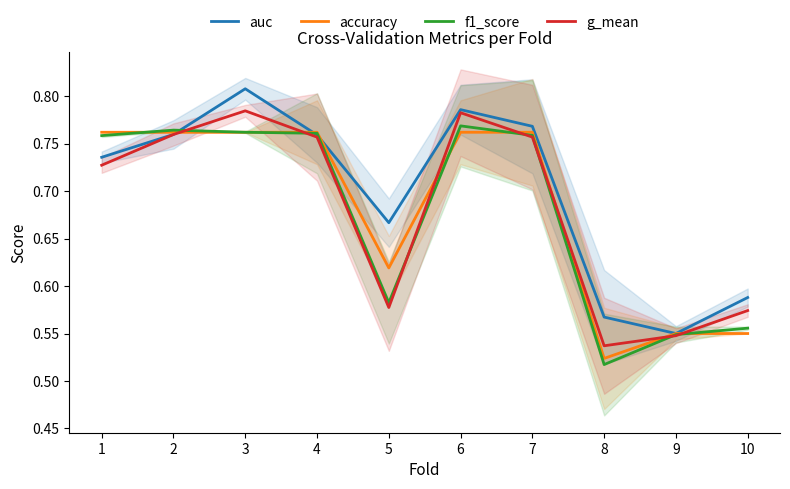

What is the total value across all series at 9?

2.2